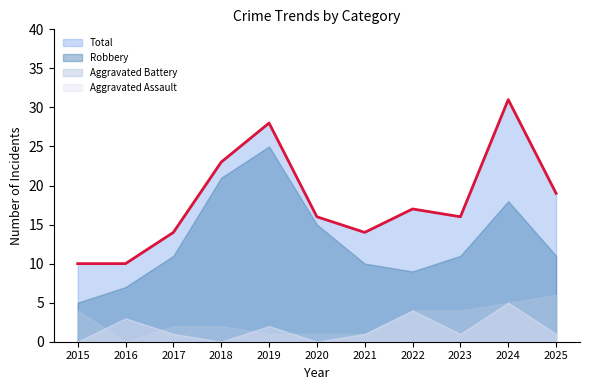

Reading left to right, extract all data points from this chart.

Aggravated Assault: 2015=0	2016=3	2017=1	2018=0	2019=2	2020=0	2021=1	2022=4	2023=1	2024=5	2025=1
Aggravated Battery: 2015=4	2016=0	2017=2	2018=2	2019=1	2020=1	2021=1	2022=4	2023=4	2024=5	2025=6
Robbery: 2015=5	2016=7	2017=11	2018=21	2019=25	2020=15	2021=10	2022=9	2023=11	2024=18	2025=11
Total: 2015=10	2016=10	2017=14	2018=23	2019=28	2020=16	2021=14	2022=17	2023=16	2024=31	2025=19